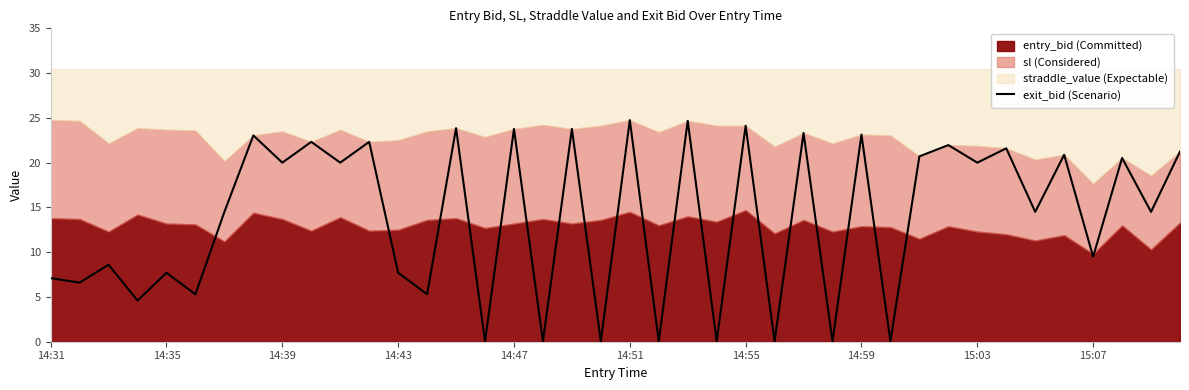

The value at 14:59 is 6.7. True or false?

False